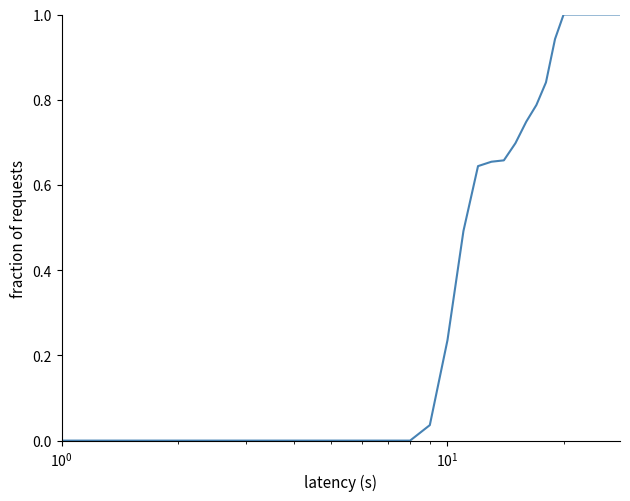

What is the difference between the maximum and minimum values?

1.0